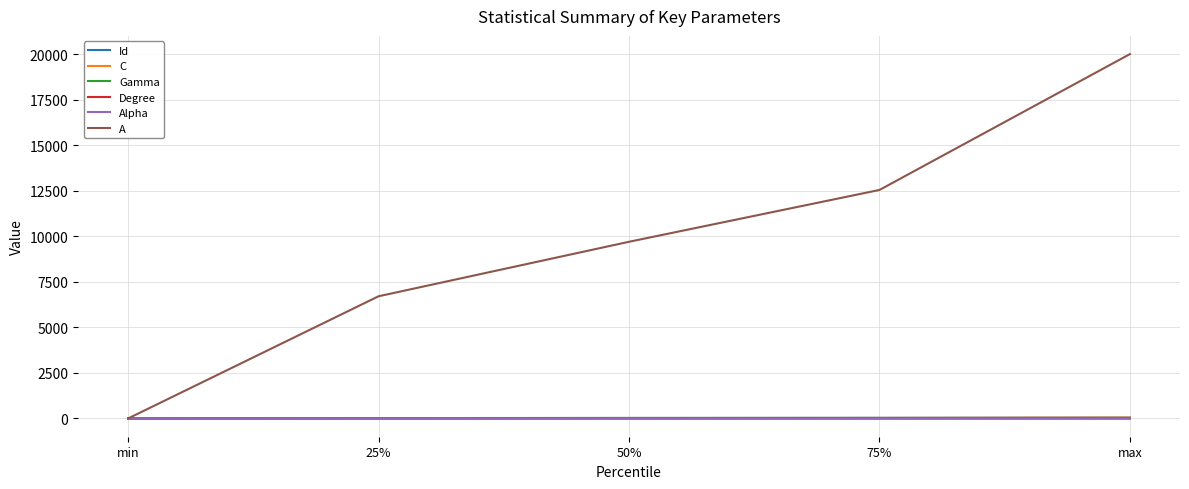

Which series changed the most between 50% and 75%?

A